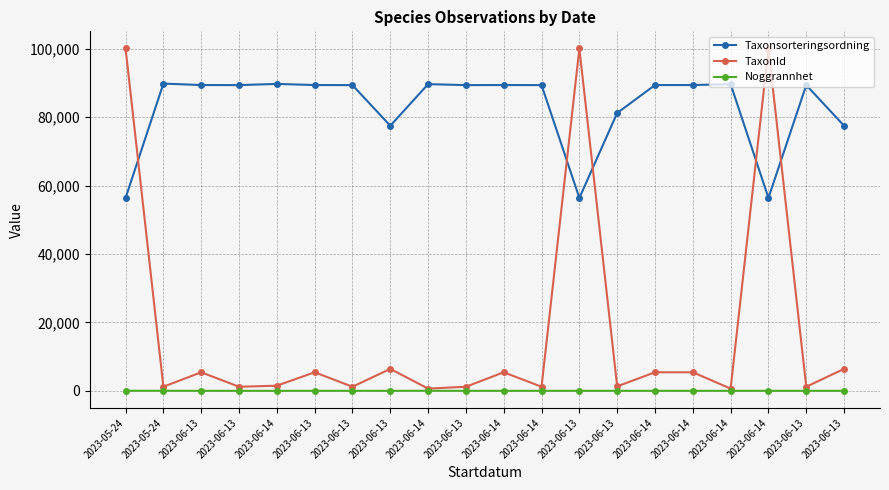

Reading right to left, what are all the values shown in this chart?

Taxonsorteringsordning: 2023-06-13=77506	2023-06-13=89392	2023-06-14=56411	2023-06-14=89673	2023-06-14=89410	2023-06-14=89410	2023-06-13=81236	2023-06-13=56395	2023-06-14=89392	2023-06-14=89410	2023-06-13=89392	2023-06-14=89673	2023-06-13=77506	2023-06-13=89392	2023-06-13=89410	2023-06-14=89742	2023-06-13=89392	2023-06-13=89410	2023-05-24=89832	2023-05-24=56395
TaxonId: 2023-06-13=6425	2023-06-13=1202	2023-06-14=100049	2023-06-14=658	2023-06-14=5432	2023-06-14=5432	2023-06-13=1312	2023-06-13=100109	2023-06-14=1202	2023-06-14=5432	2023-06-13=1202	2023-06-14=658	2023-06-13=6425	2023-06-13=1202	2023-06-13=5432	2023-06-14=1506	2023-06-13=1202	2023-06-13=5432	2023-05-24=1209	2023-05-24=100109
Noggrannhet: 2023-06-13=10	2023-06-13=10	2023-06-14=10	2023-06-14=10	2023-06-14=10	2023-06-14=10	2023-06-13=10	2023-06-13=10	2023-06-14=10	2023-06-14=10	2023-06-13=10	2023-06-14=25	2023-06-13=10	2023-06-13=10	2023-06-13=10	2023-06-14=10	2023-06-13=10	2023-06-13=10	2023-05-24=25	2023-05-24=25